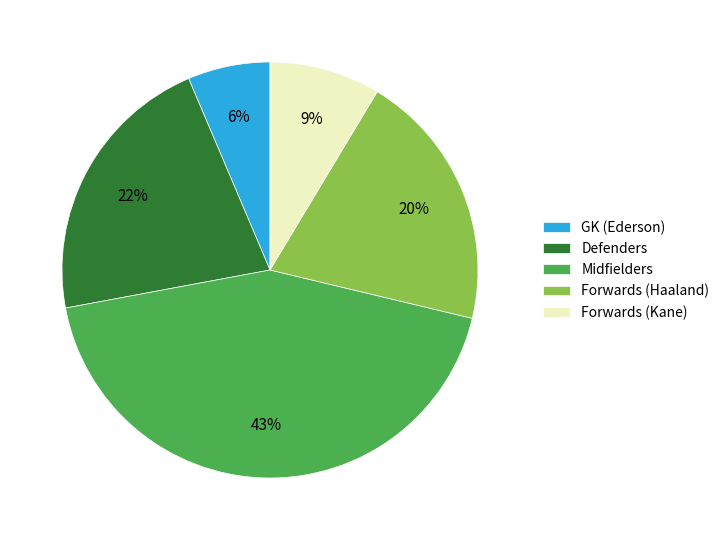

Count the number of slices in the pie.

5